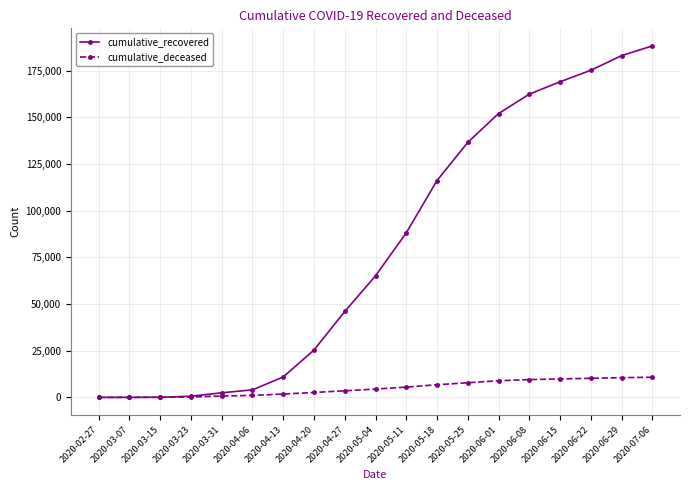

The cumulative_recovered series shows 306591 at 2020-06-22. True or false?

False